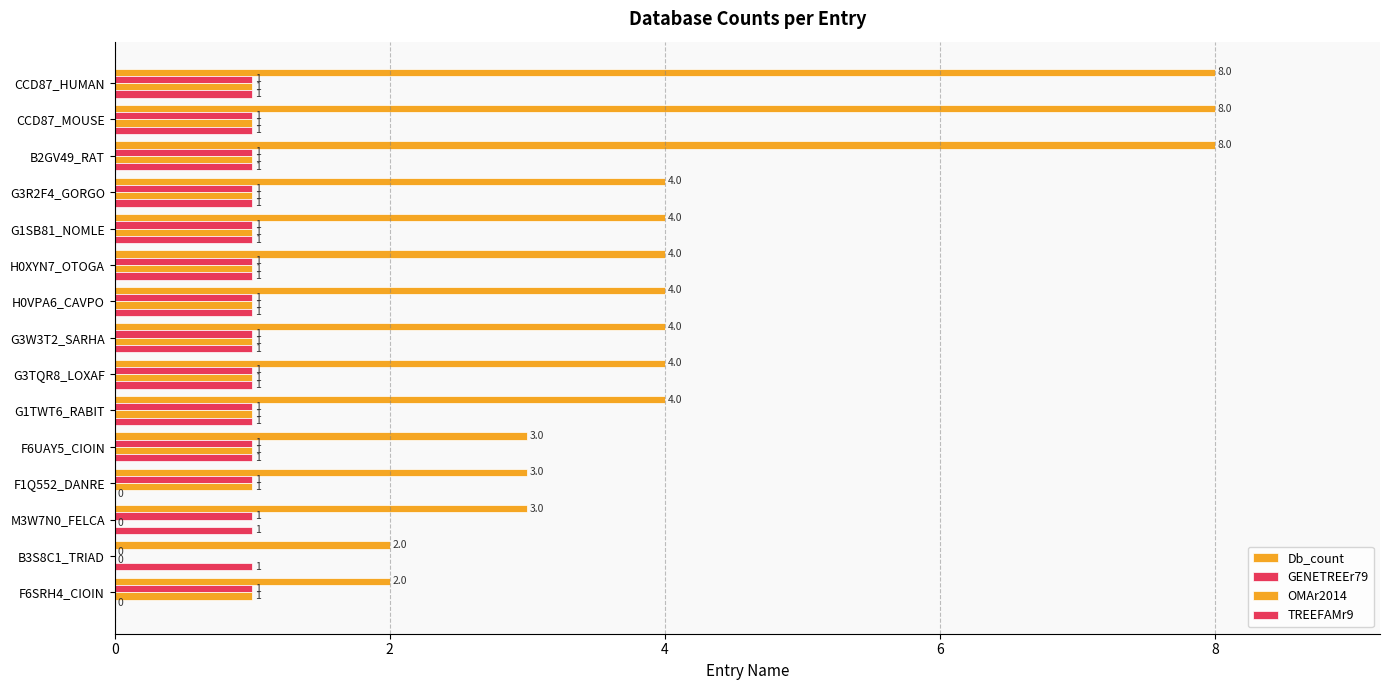

How many categories are shown in the chart?

15